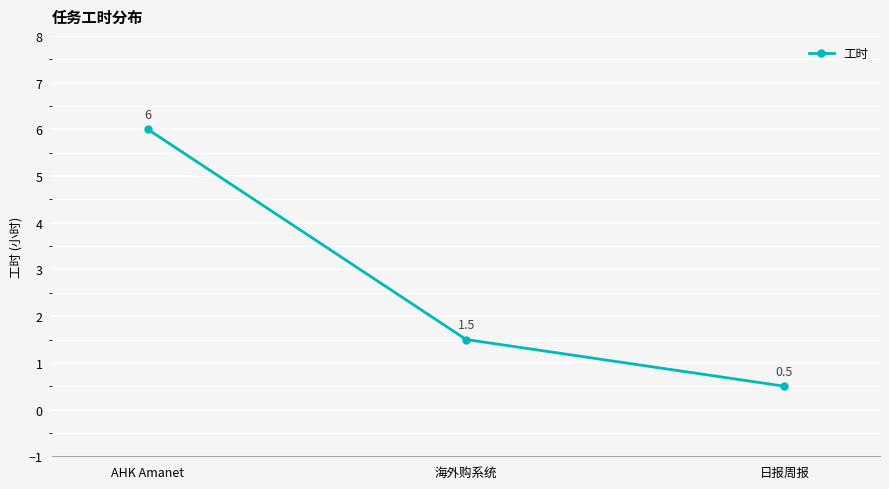

At which category does the chart reach its minimum across all series?

日报周报